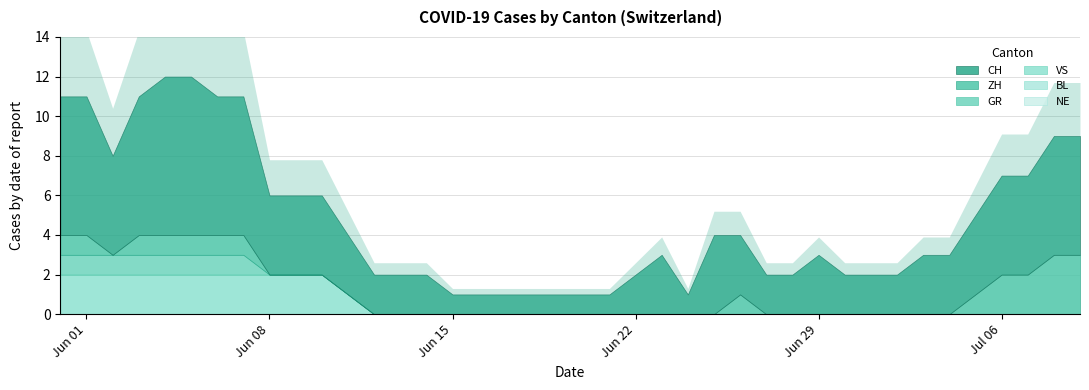

Is the value of GR at 2020-06-08 greater than the value of BL at 2020-07-02?

No